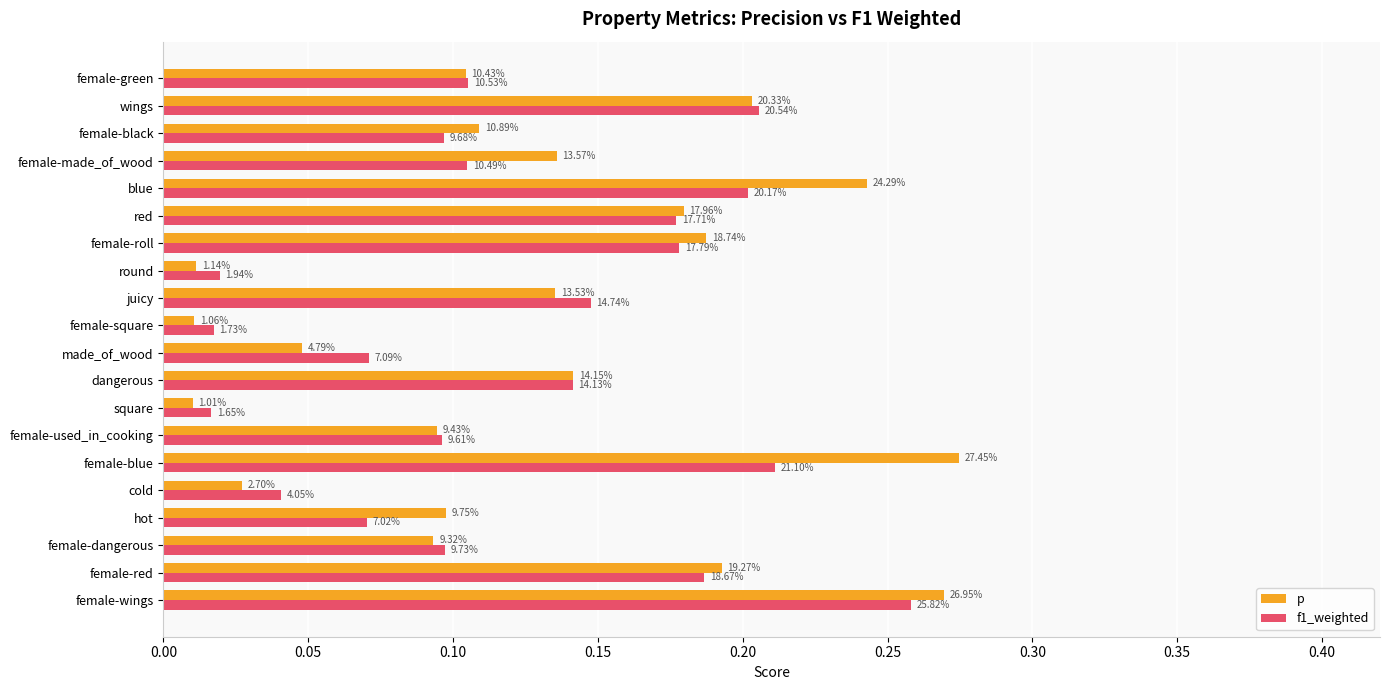

Reading right to left, extract all data points from this chart.

p: 0.1	0.2	0.1	0.1	0.2	0.2	0.2	0.0	0.1	0.0	0.0	0.1	0.0	0.1	0.3	0.0	0.1	0.1	0.2	0.3
f1_weighted: 0.1	0.2	0.1	0.1	0.2	0.2	0.2	0.0	0.1	0.0	0.1	0.1	0.0	0.1	0.2	0.0	0.1	0.1	0.2	0.3